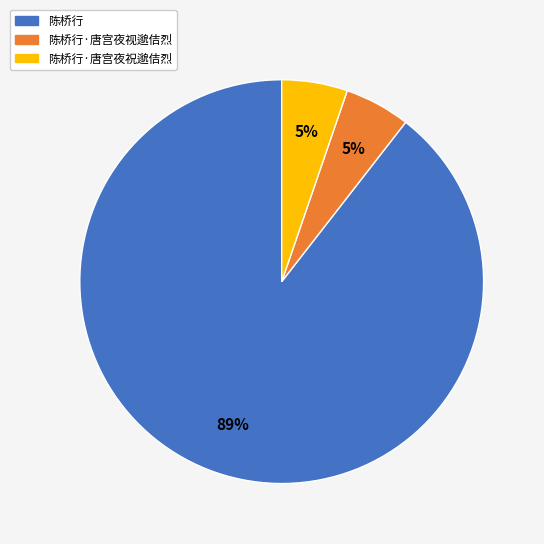

Does any single category account for the majority?

Yes